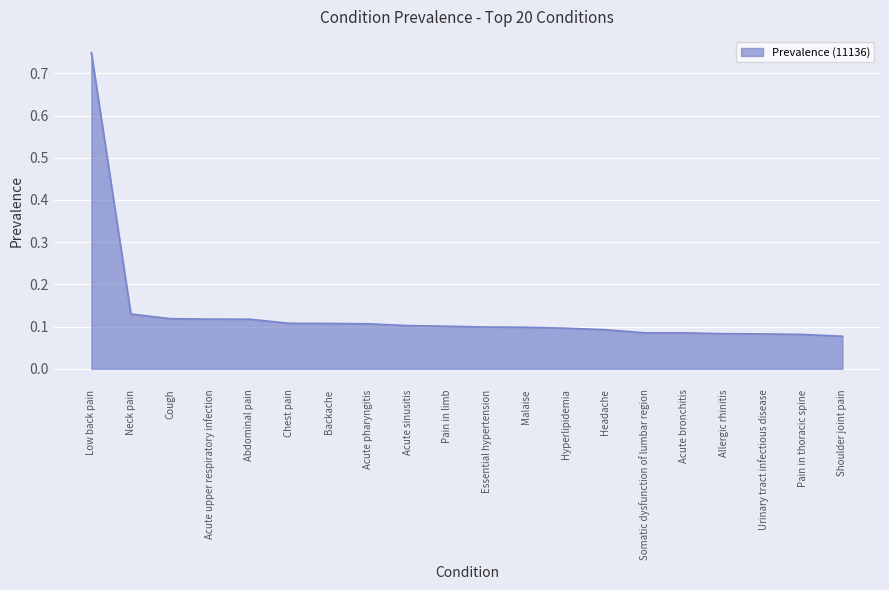

Which category has the highest value across all series?

Low back pain